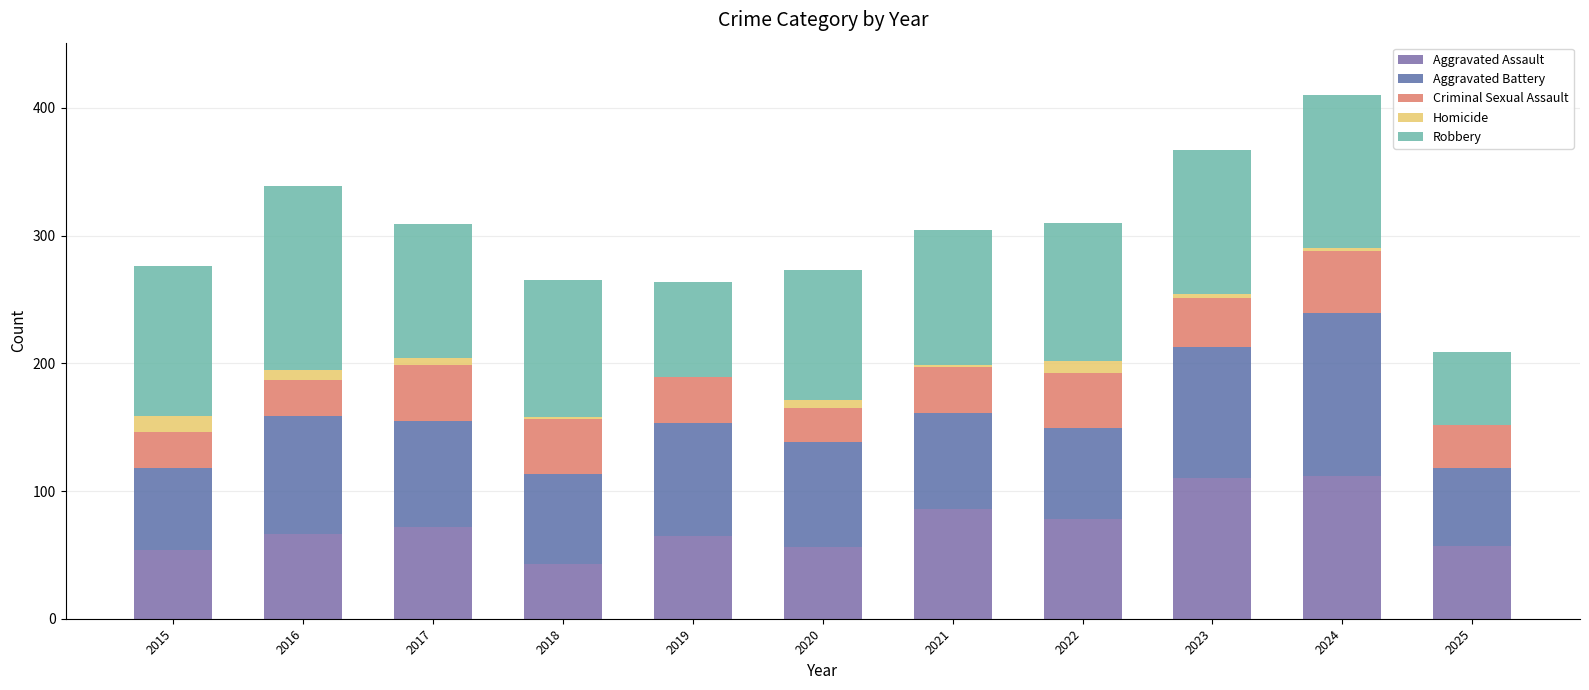

What is the difference between the maximum and minimum values in the Criminal Sexual Assault series?

22